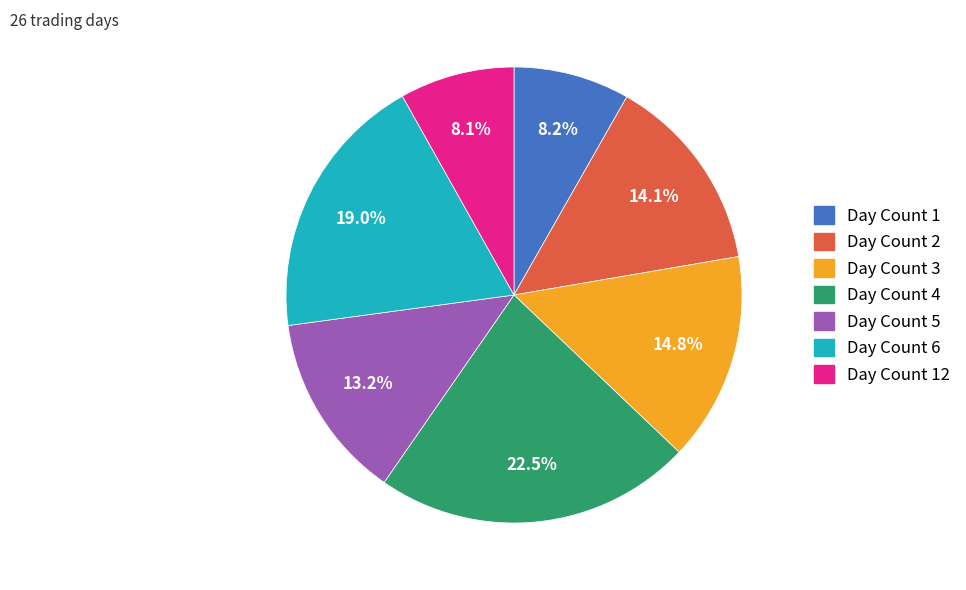

Is there a majority slice in this chart?

No